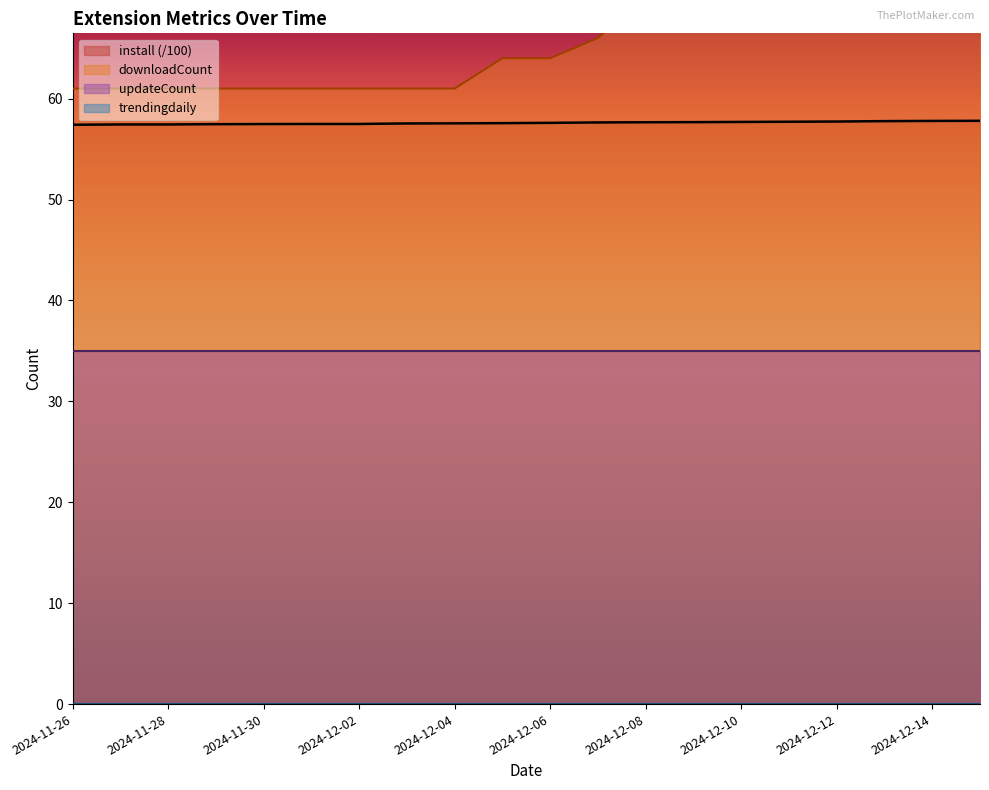

What is the lowest value of the downloadCount series?

61.0